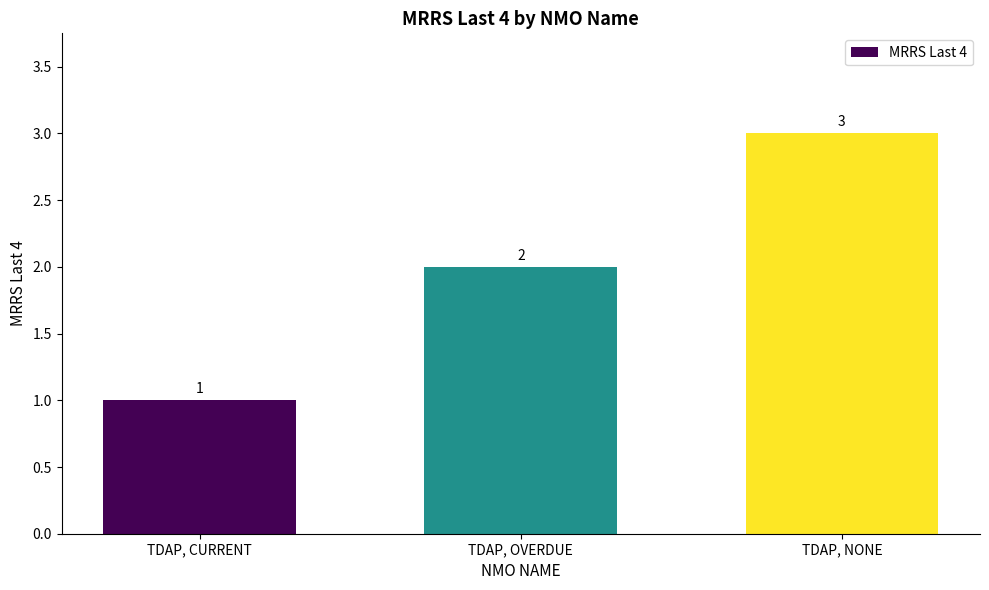

Is it true that the value at TDAP, CURRENT is 1?

True